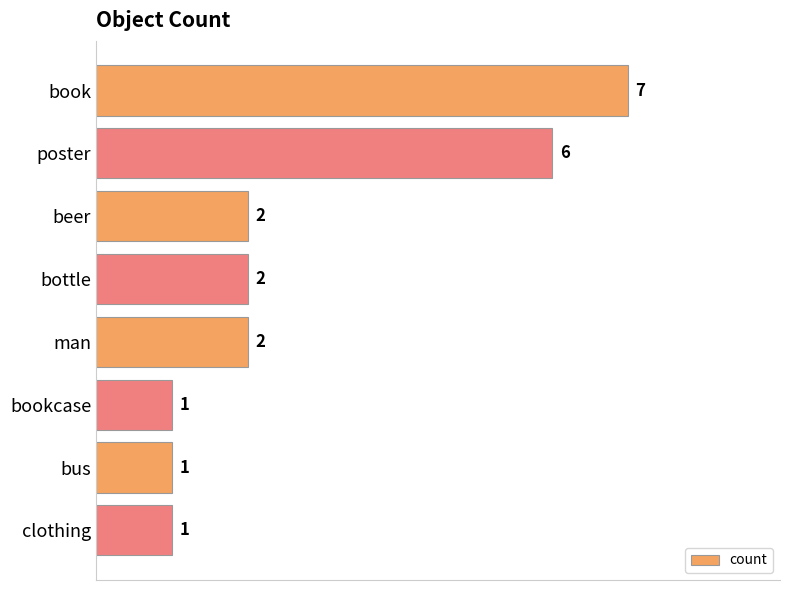

The value at bottle is 3. True or false?

False